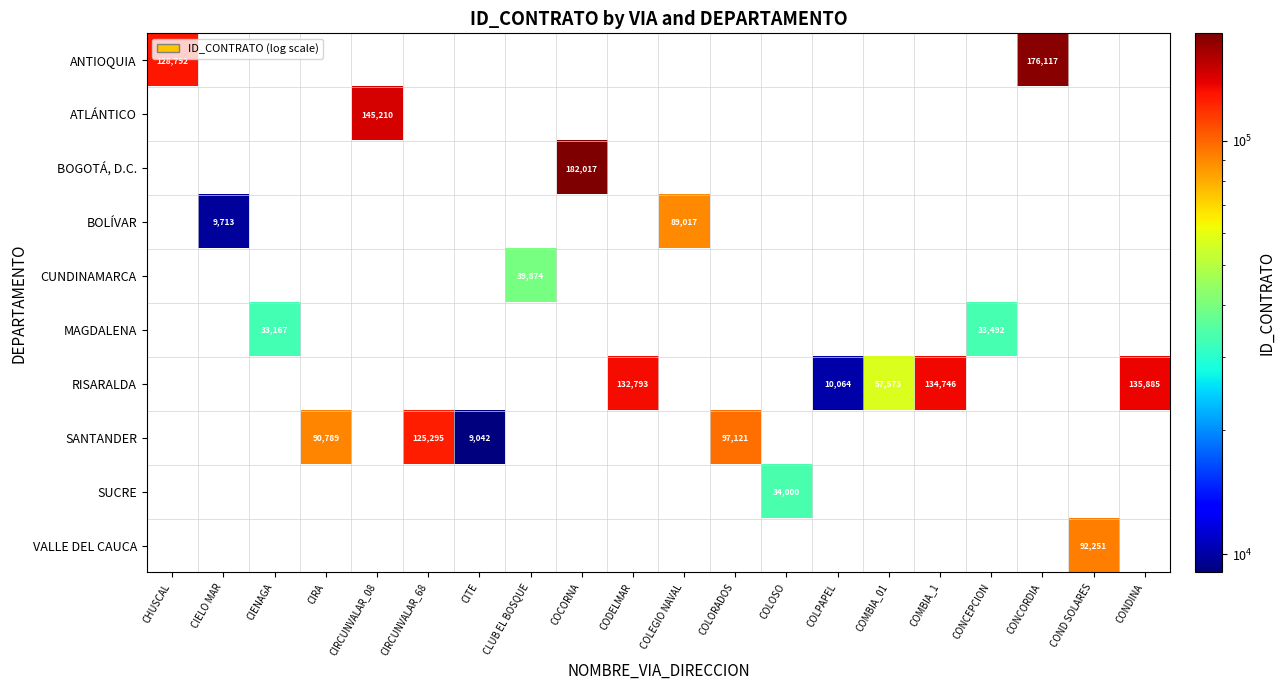

Which label corresponds to the smallest value in the chart?

CITE